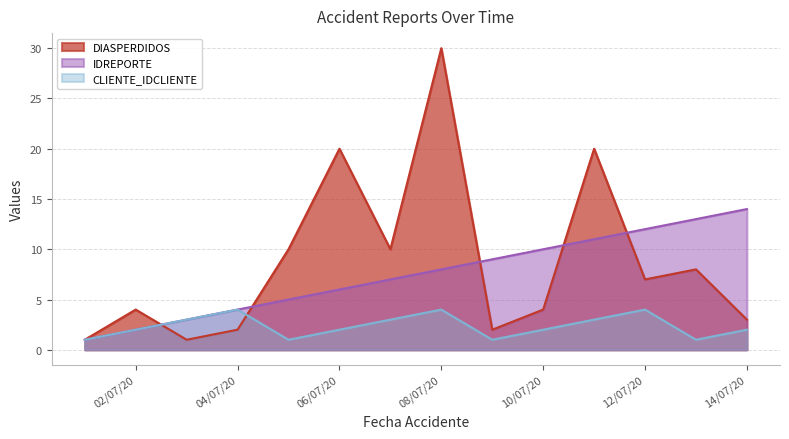

What is the label of the 13th point from the right?

02/07/20